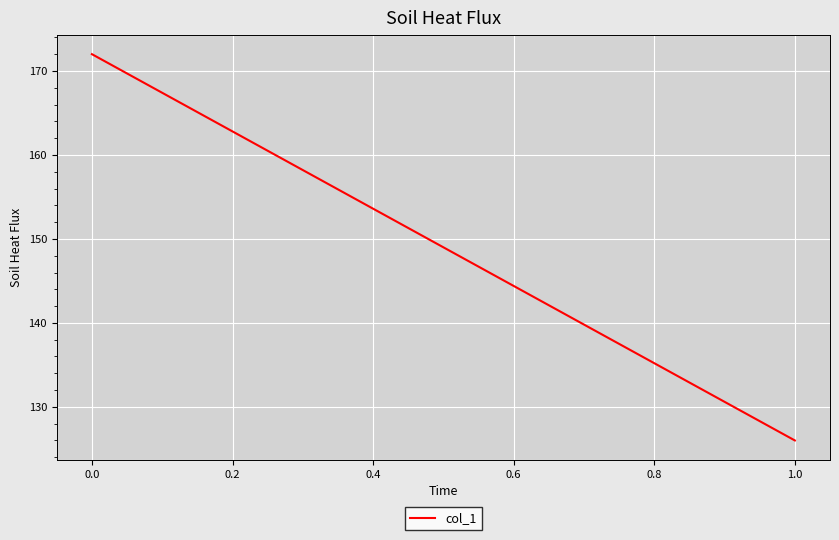

How many data points are less than 172?

1